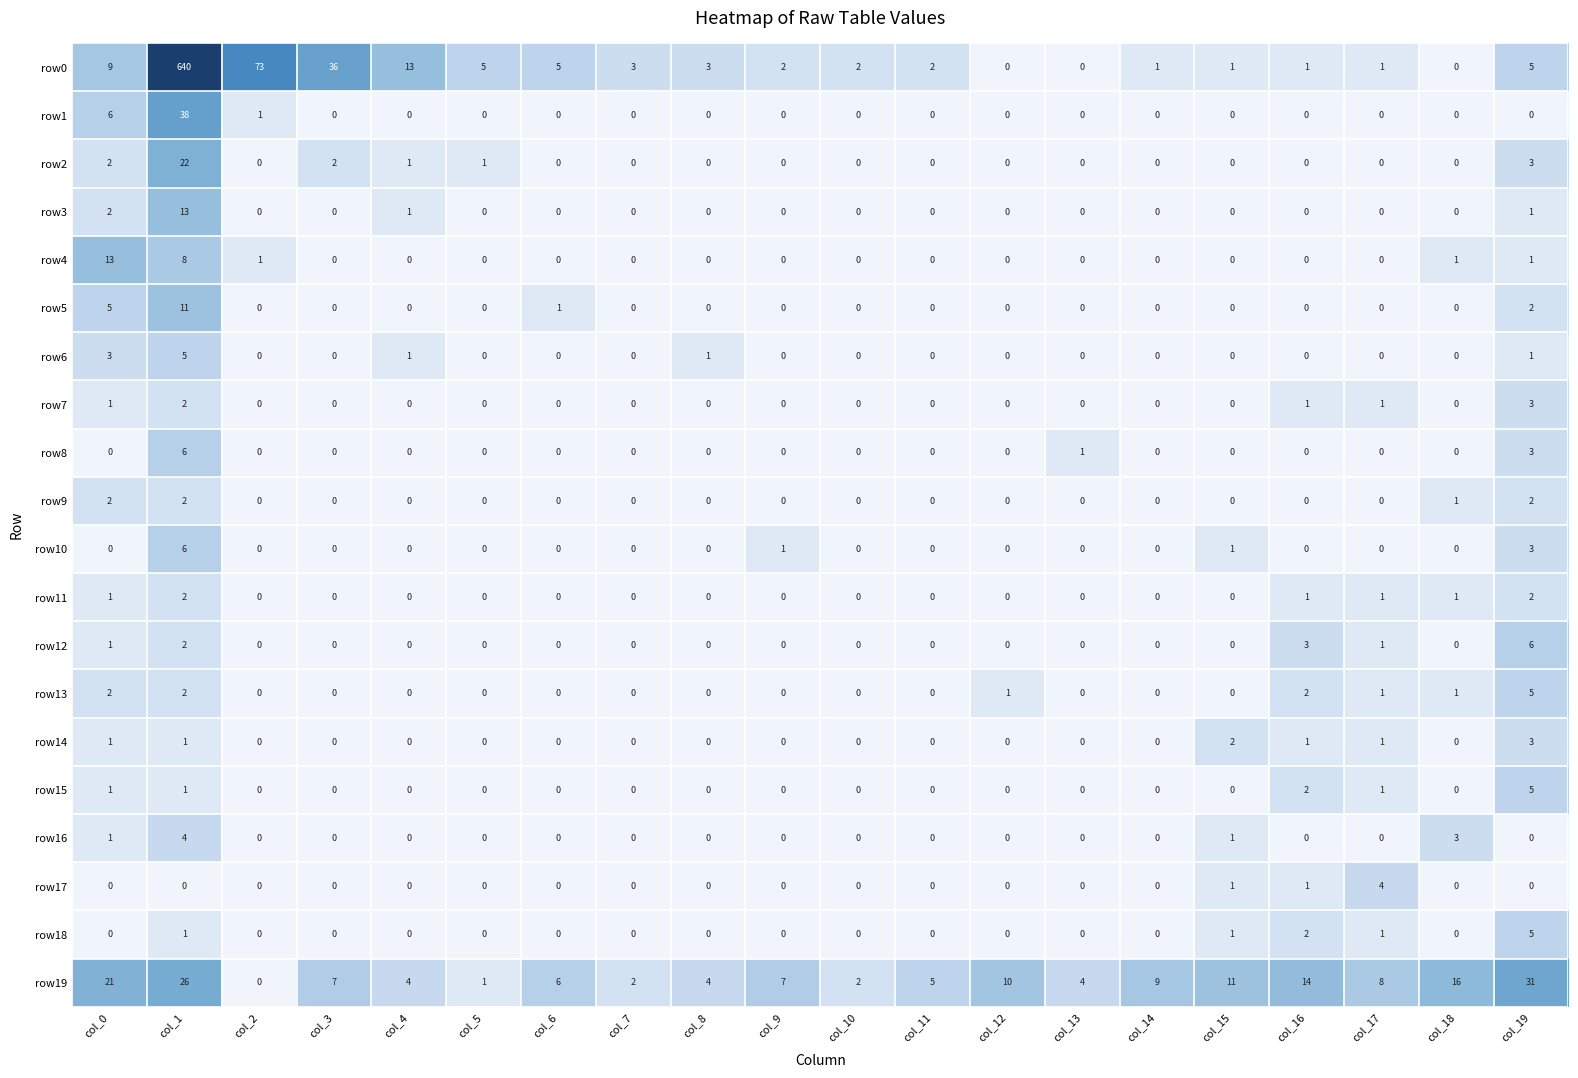

The value of row1 at col_5 is 0. True or false?

True